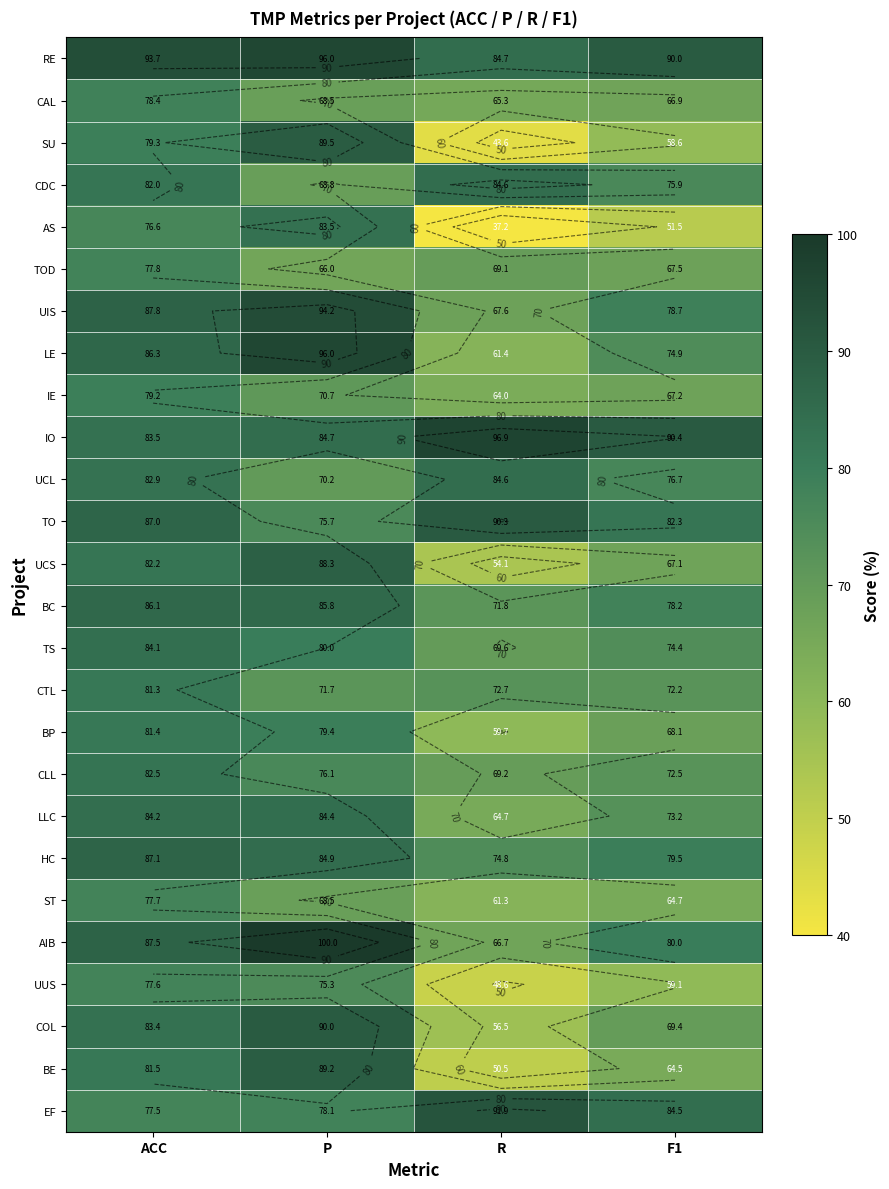

Where is AS nearest to the value 60?

F1